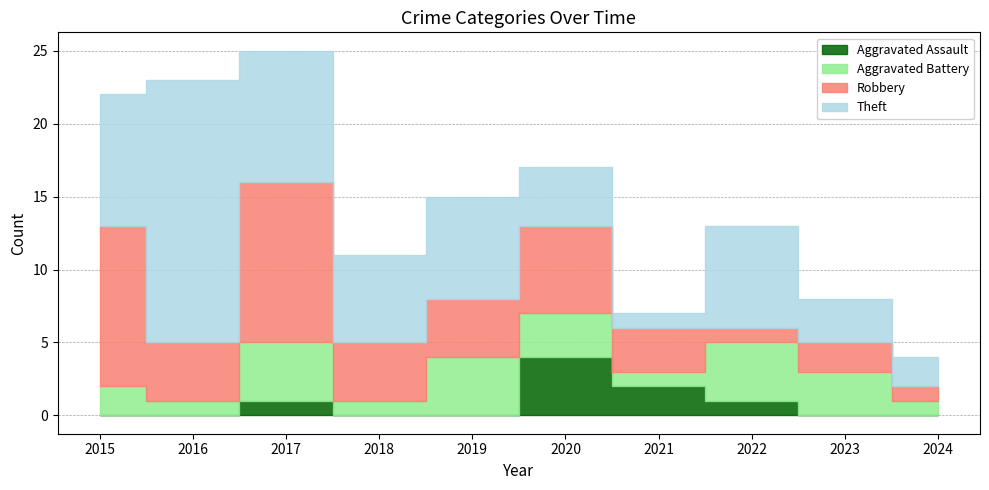

How many lines are shown in the chart?

4